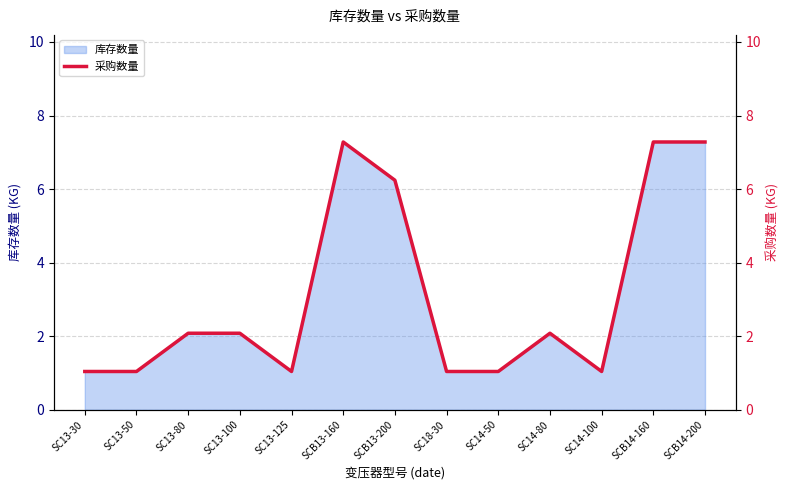

What position from the right is SC14-80?

4